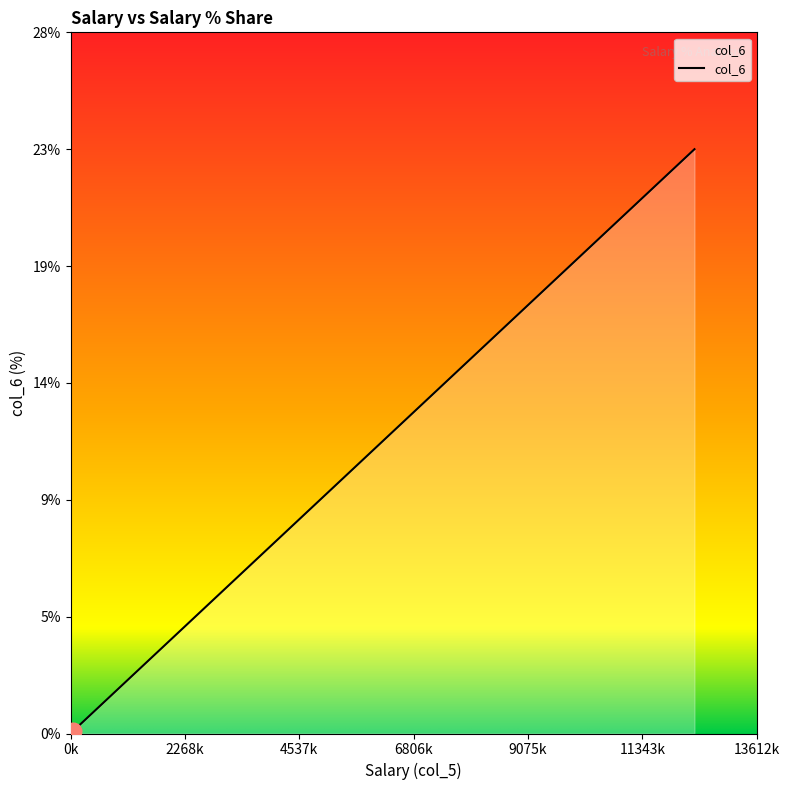

Does the chart display data point markers on the line(s)?

No